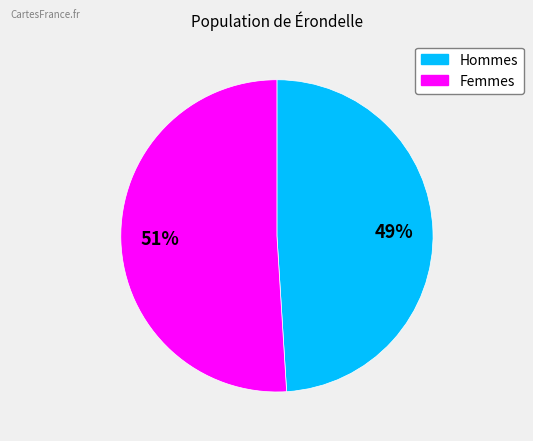

What is the majority slice?

Femmes